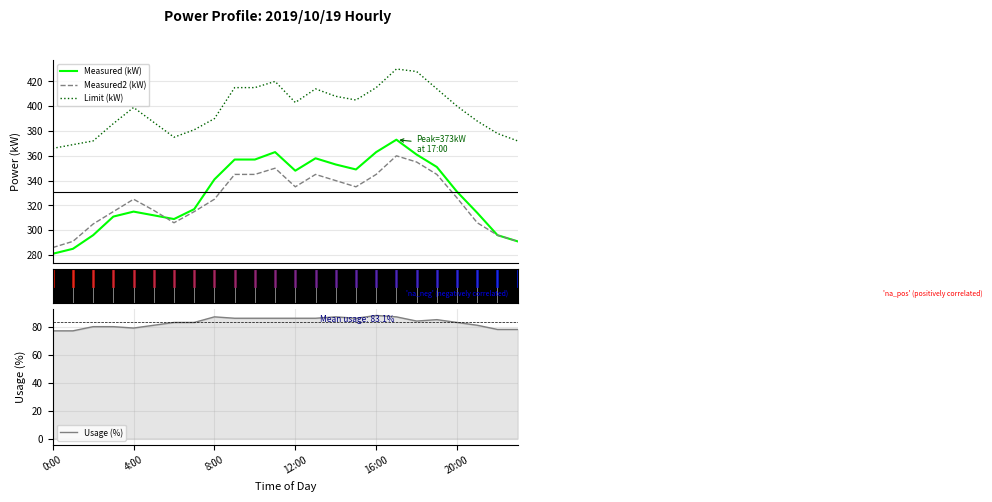

What is the minimum value for Measured2 (kW)?

286